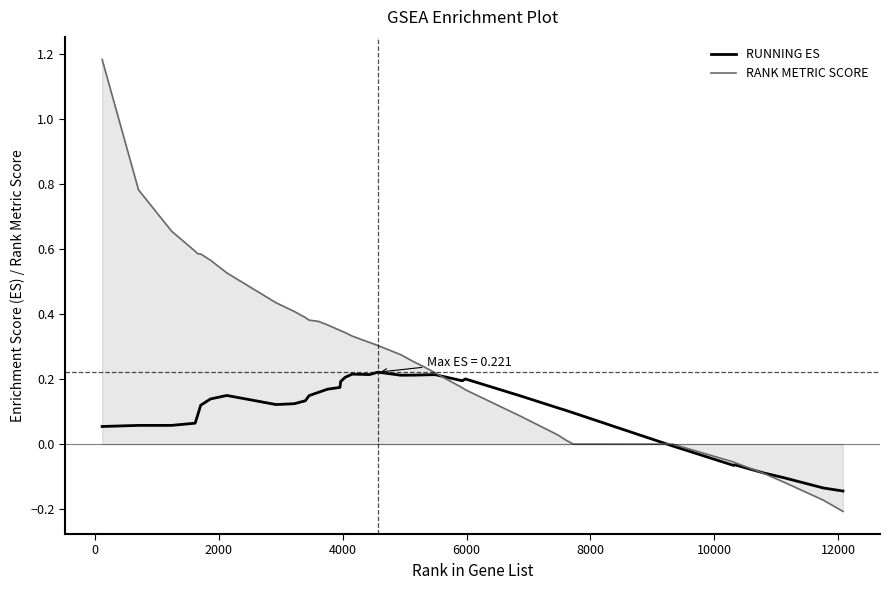

Which series has the widest spread of values?

RANK METRIC SCORE